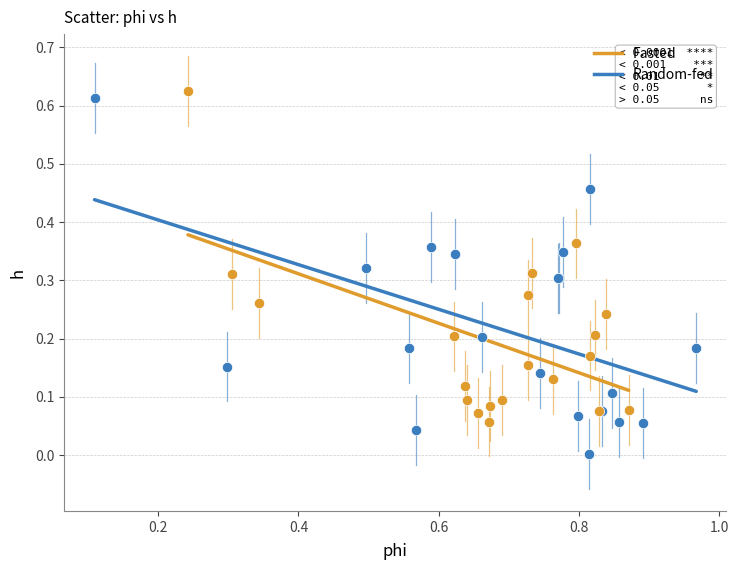

Which series reaches the minimum Y coordinate?

Random-fed